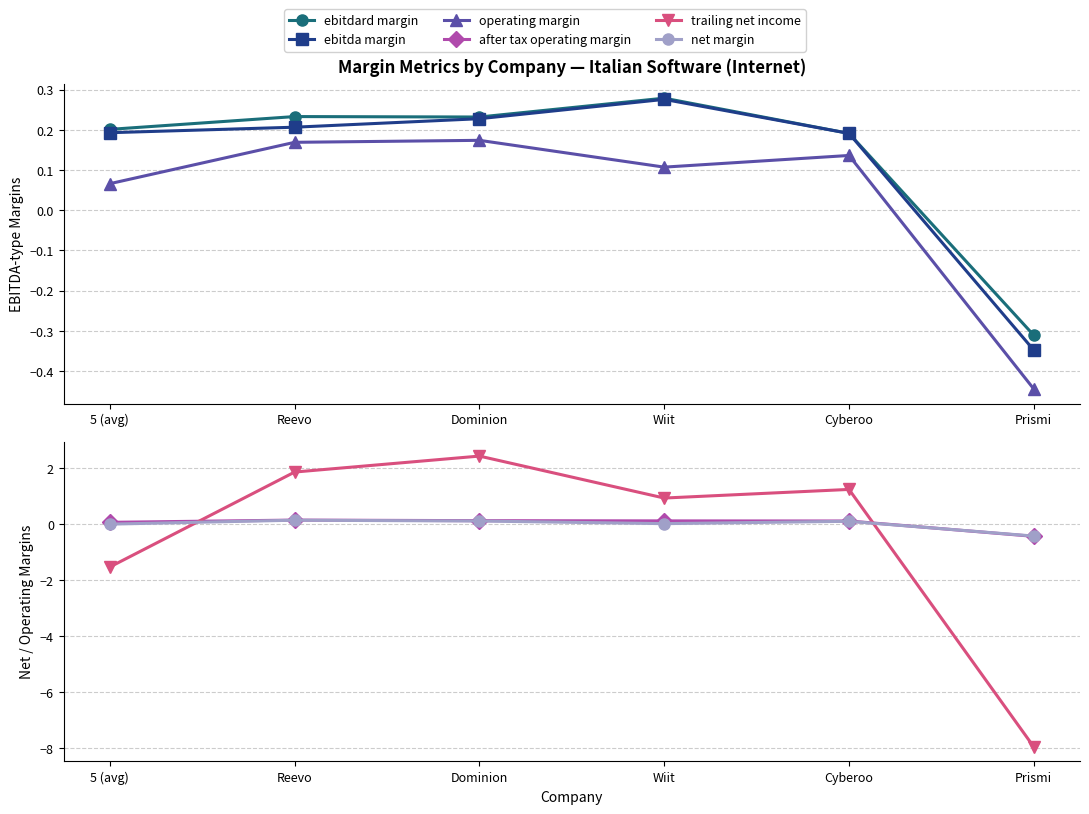

What is the sum of all after tax operating margin values?

0.1